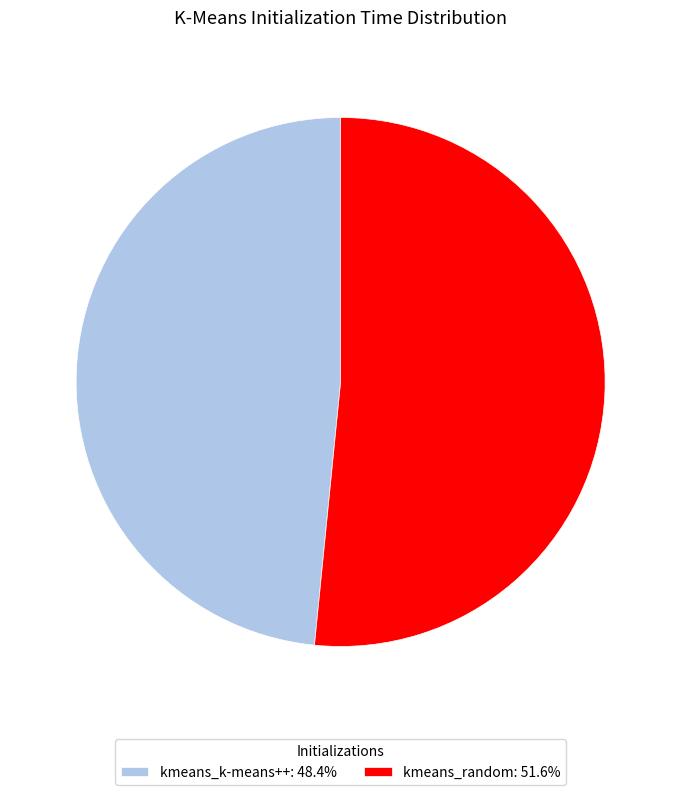

How many segments does this pie chart have?

2